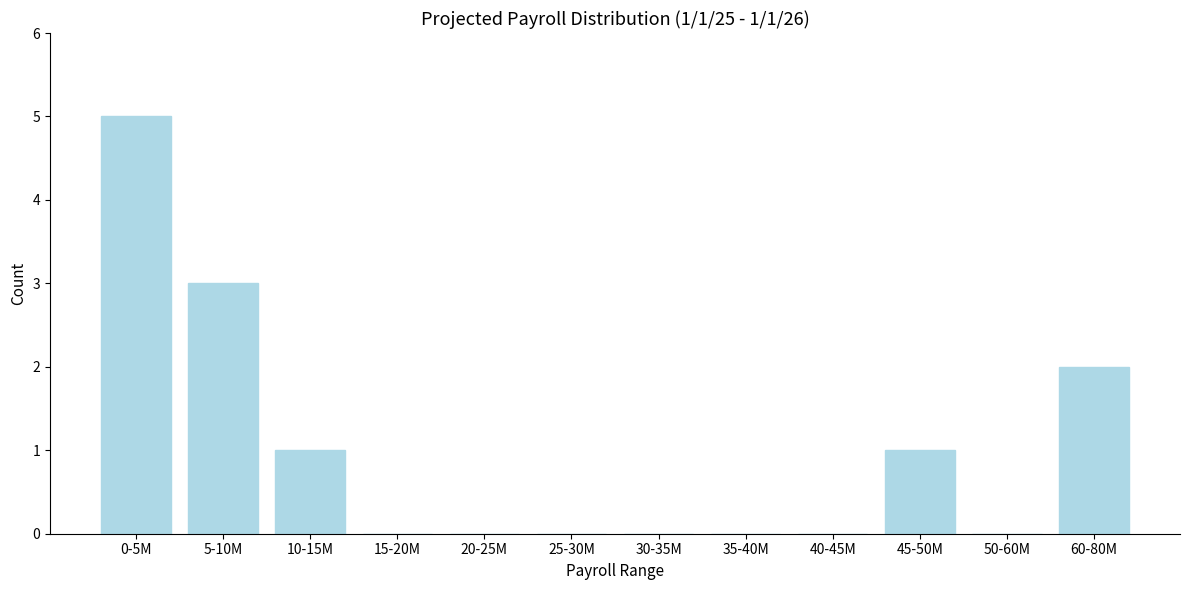

Reading left to right, extract all data points from this chart.

0-5M=5	5-10M=3	10-15M=1	15-20M=0	20-25M=0	25-30M=0	30-35M=0	35-40M=0	40-45M=0	45-50M=1	50-60M=0	60-80M=2